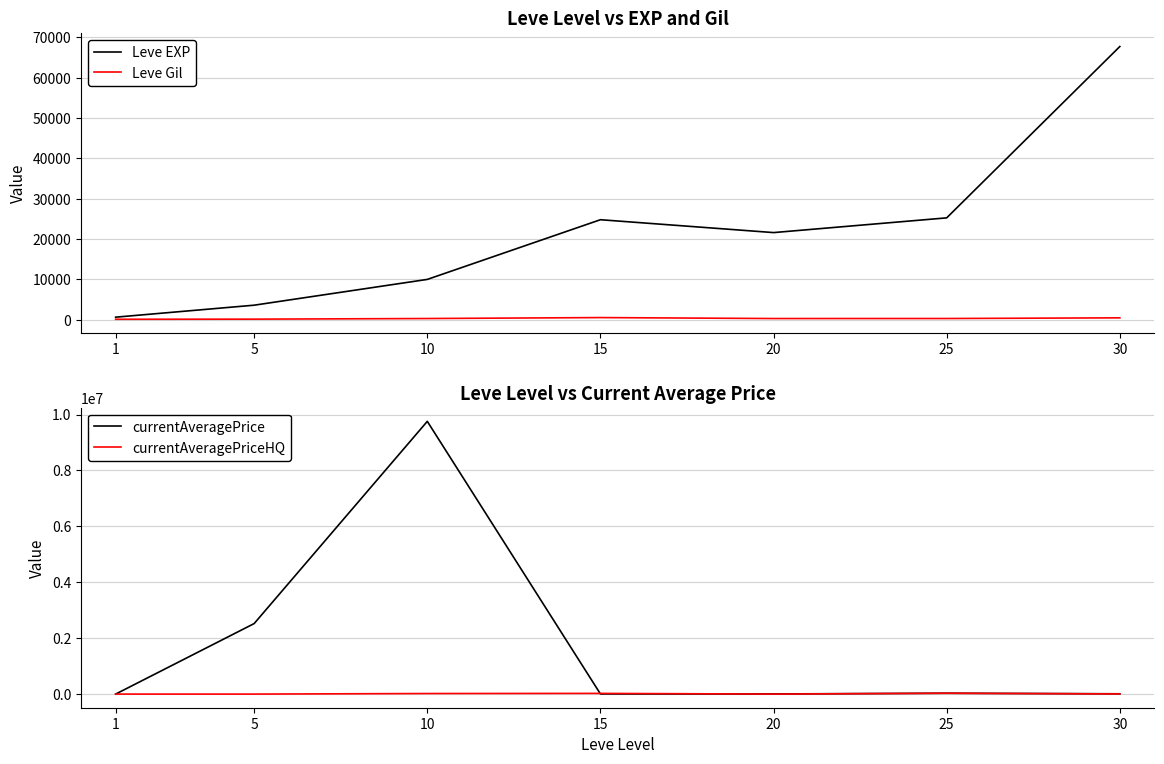

At which label does currentAveragePriceHQ reach its minimum?

5